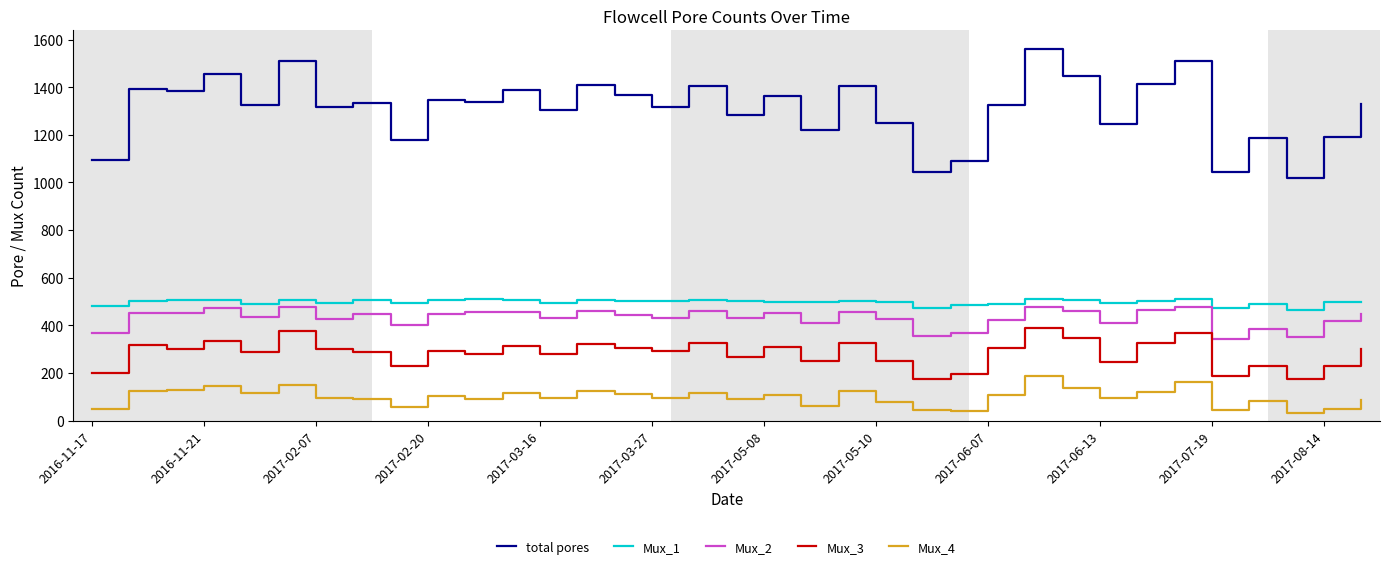

True or false: Mux_3 and Mux_1 cross at least once.

False